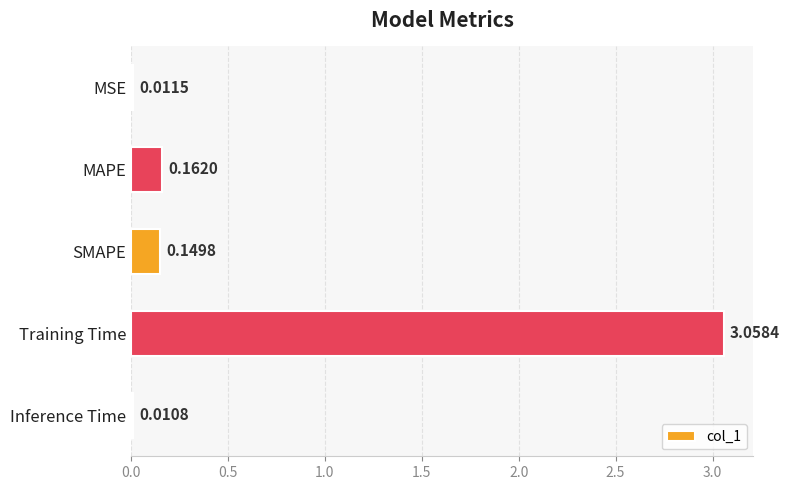

At which category does the chart reach its minimum across all series?

Inference Time